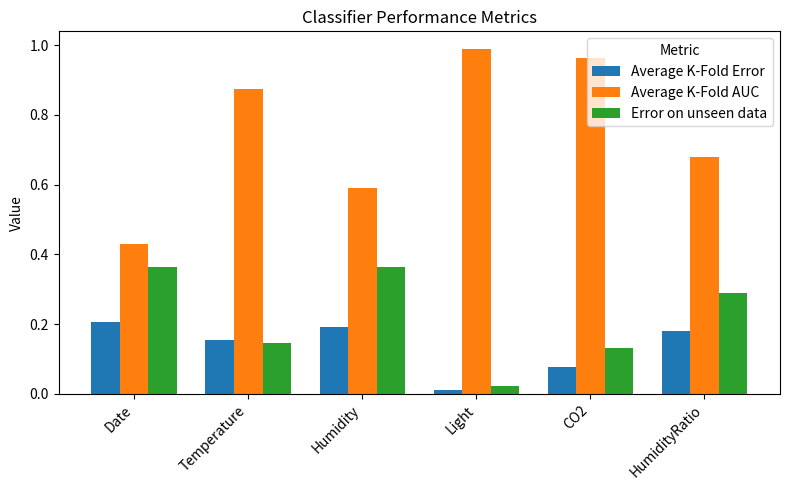

What is the sum of the Average K-Fold AUC values at CO2 and Date?

1.4